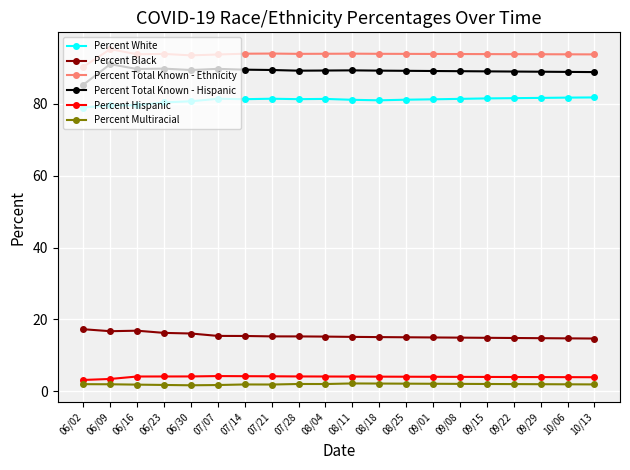

The value of Percent Black at 06/16 is 16.9. True or false?

True